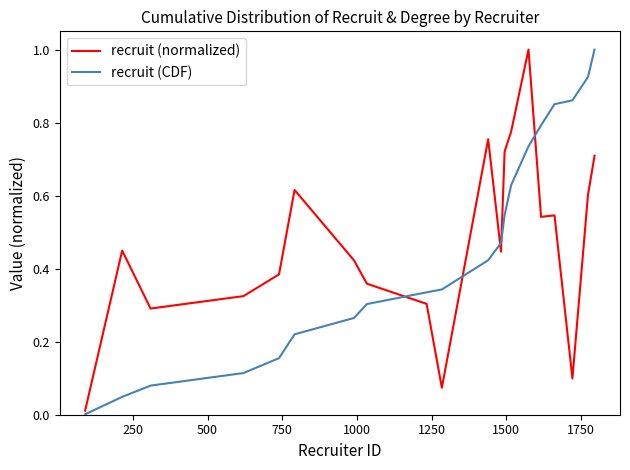

Is this an area chart (filled region under the line)?

No